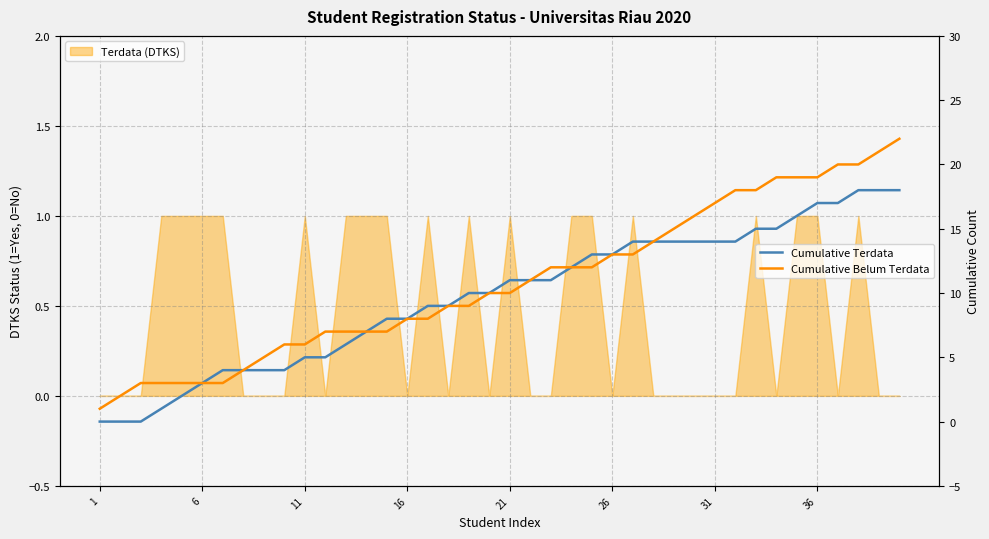

What is the label of the 3rd point from the left?

11